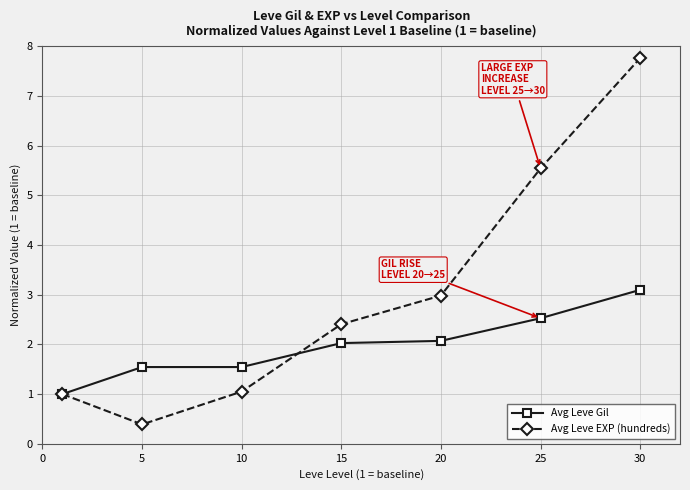

Reading left to right, transcribe all the data shown in this chart.

Avg Leve Gil: 1.0	1.5	1.5	2.0	2.1	2.5	3.1
Avg Leve EXP (hundreds): 1.0	0.4	1.1	2.4	3.0	5.5	7.8